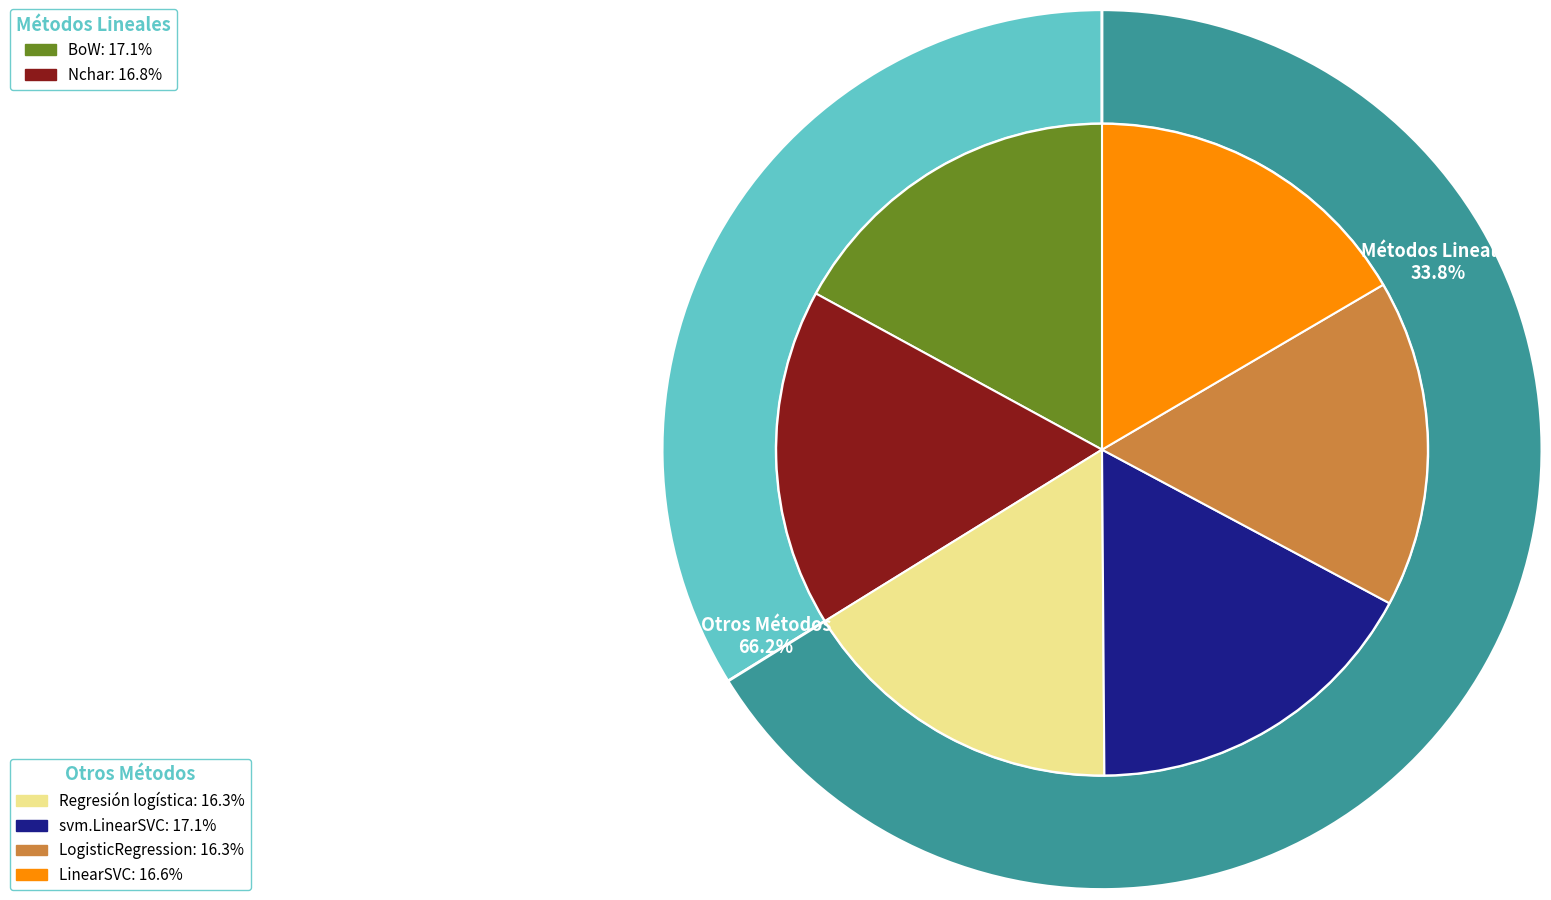

Which has a higher value, Regresión logística or svm.LinearSVC?

svm.LinearSVC